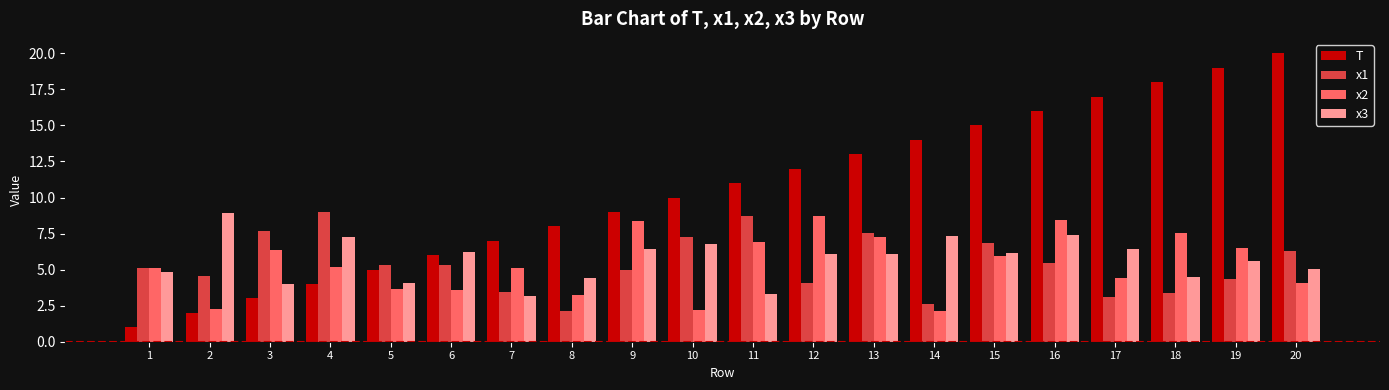

How many data points in x2 are less than 5?

8